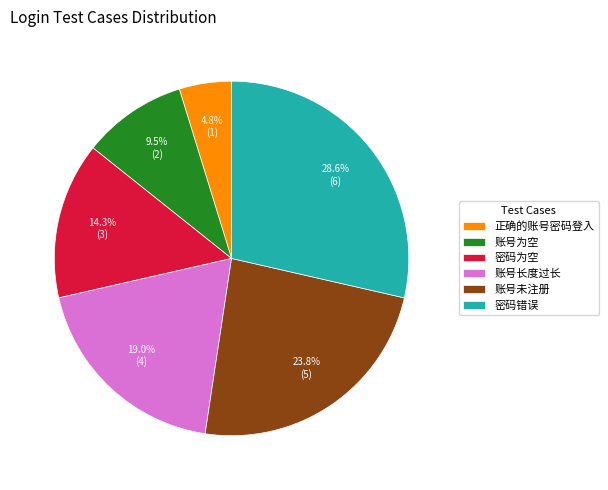

To the nearest percent, what percentage of the pie is 账号长度过长?

19%